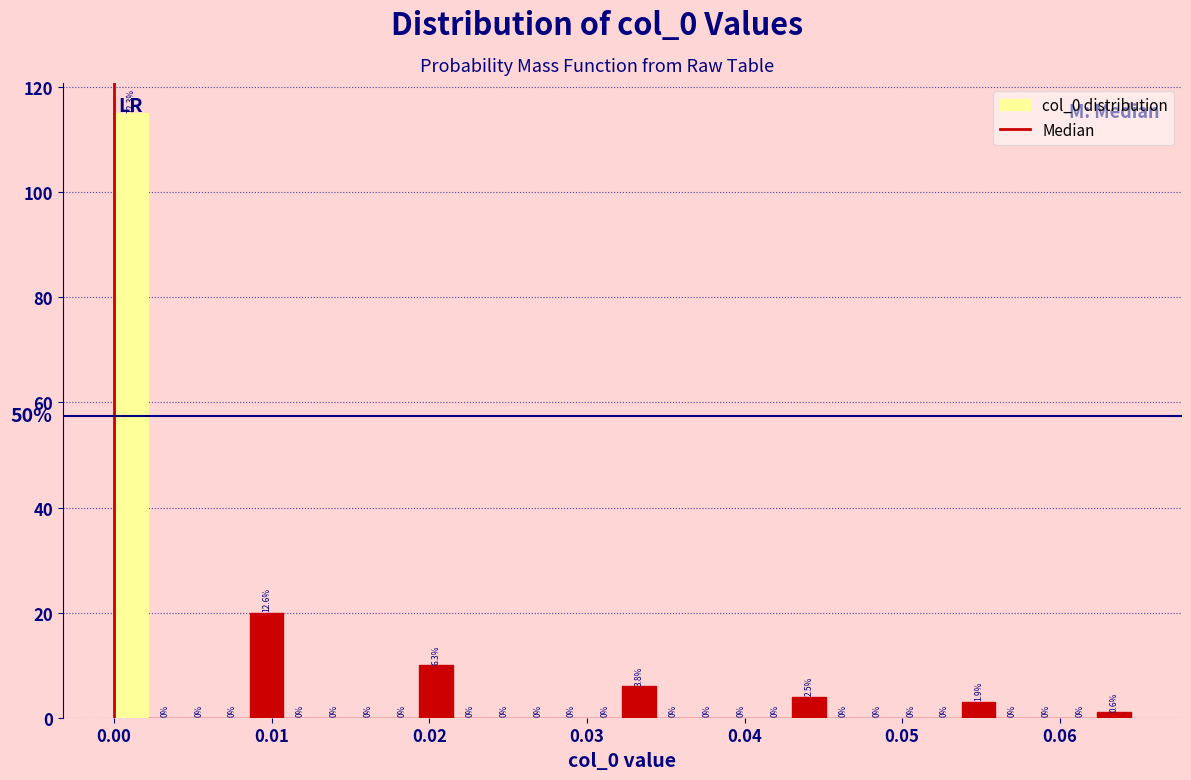

Read against the x-axis, roughly where is the centre of the tallest bar?

0.001